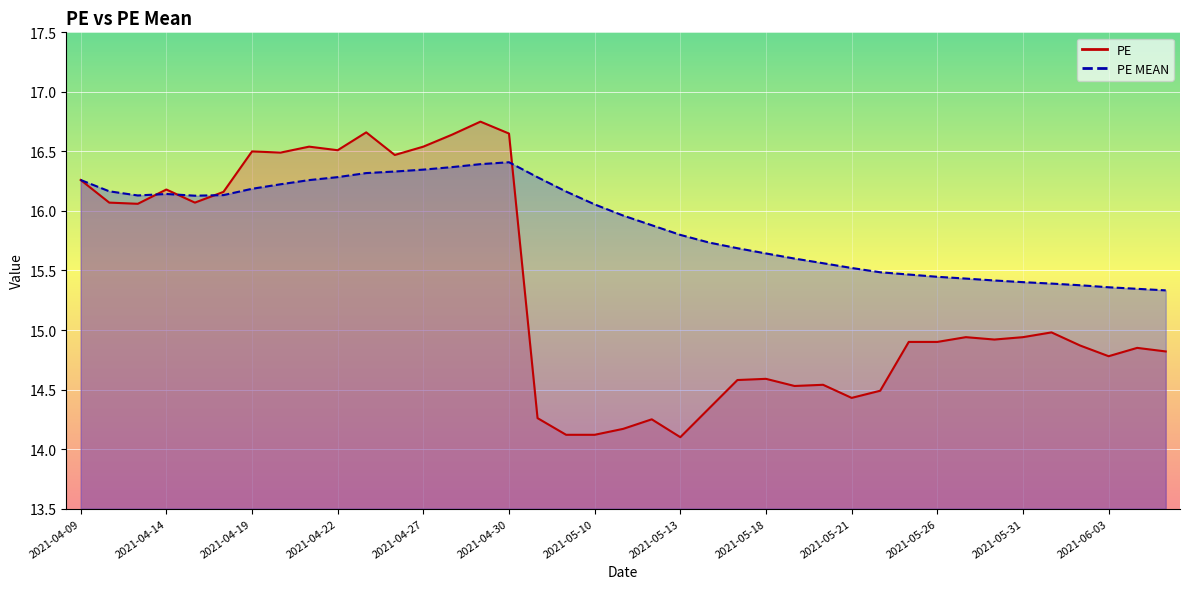

True or false: PE and PE MEAN cross at least once.

True